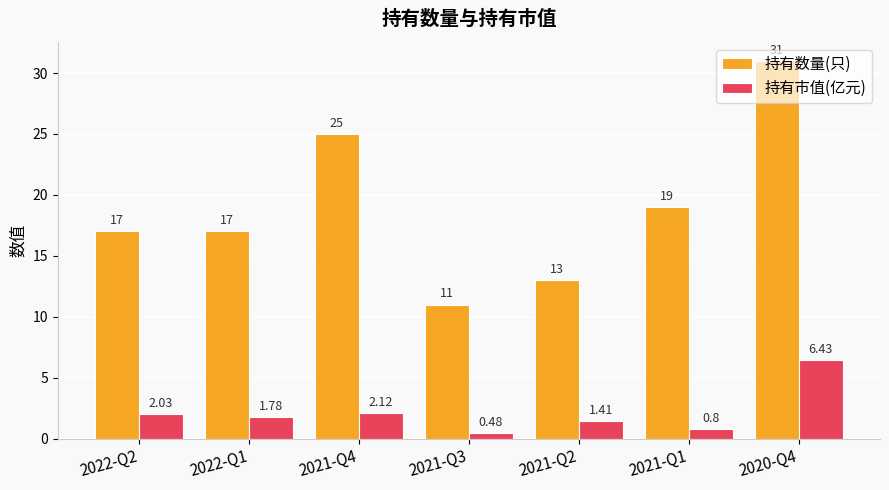

What is the average value of the 持有数量(只) series?

19.0